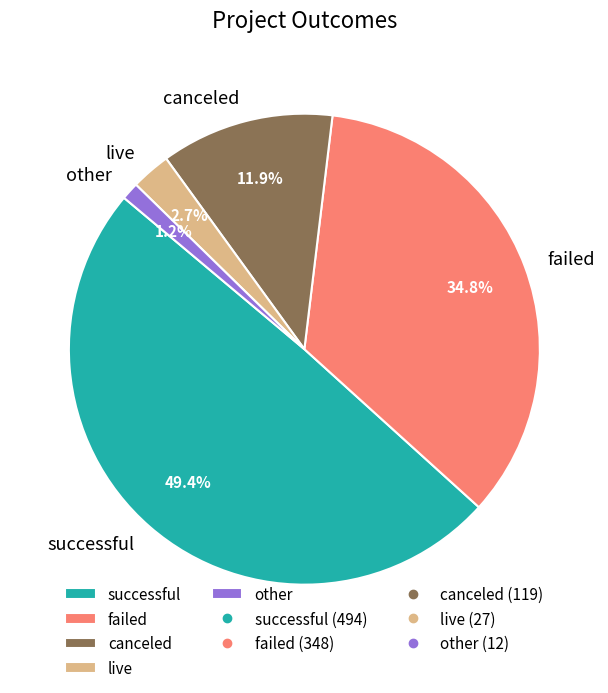

Does canceled account for over 50% of the chart?

No